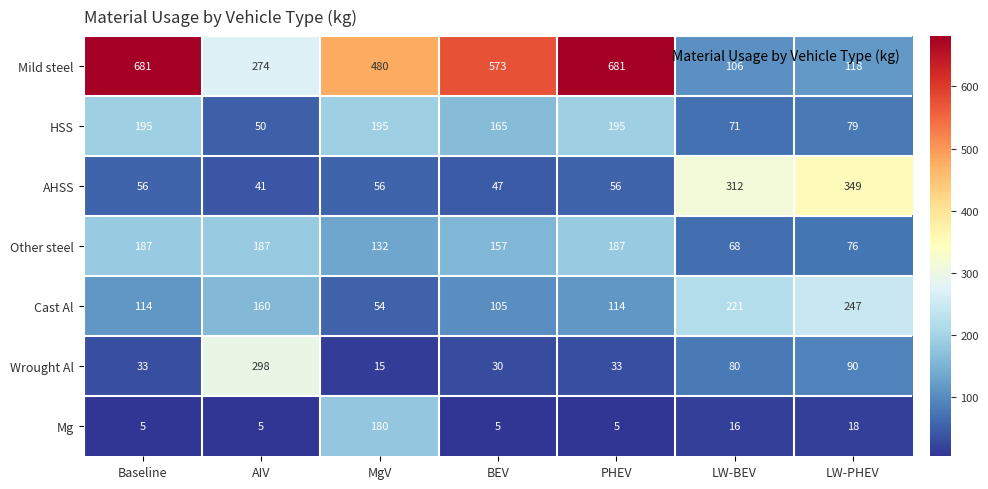

The Other steel series shows 98 at LW-BEV. True or false?

False